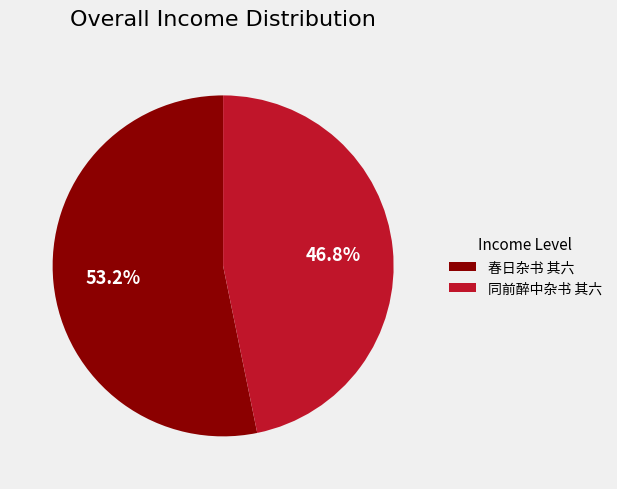

Is 同前醉中杂书 其六 the majority of the pie?

No